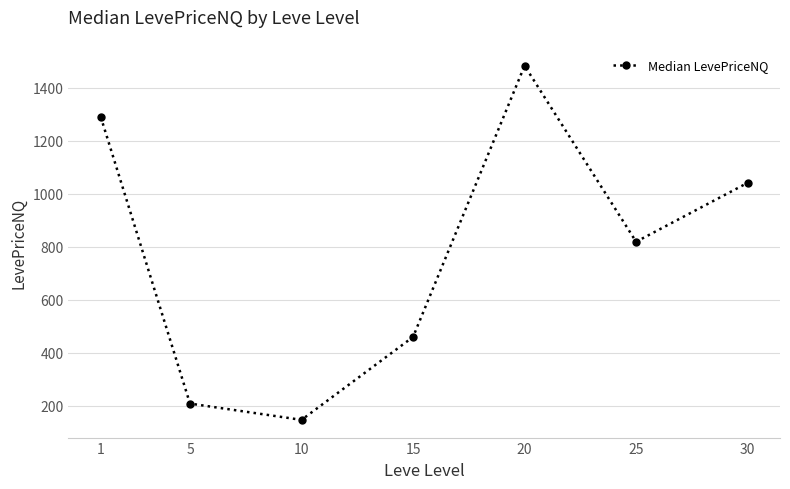

How many points are lower than both their immediate neighbors (excluding endpoints)?

2